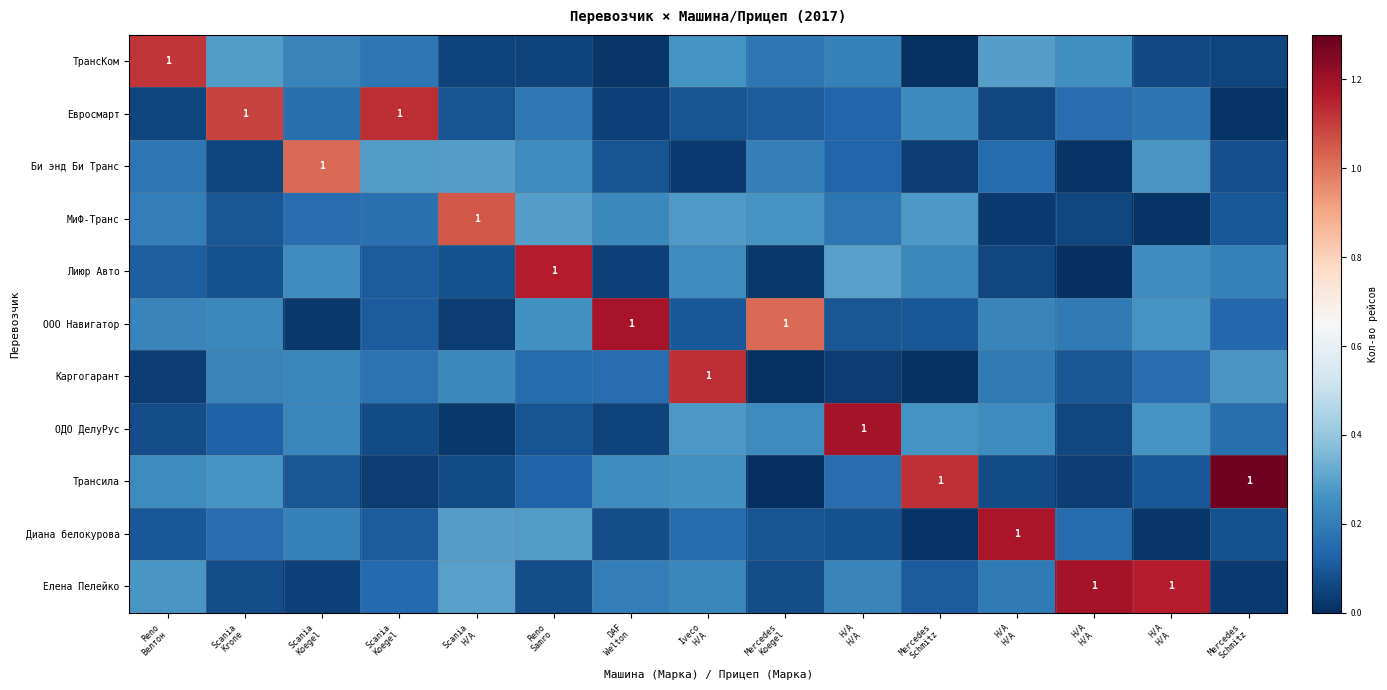

Which series has the widest spread of values?

Трансила